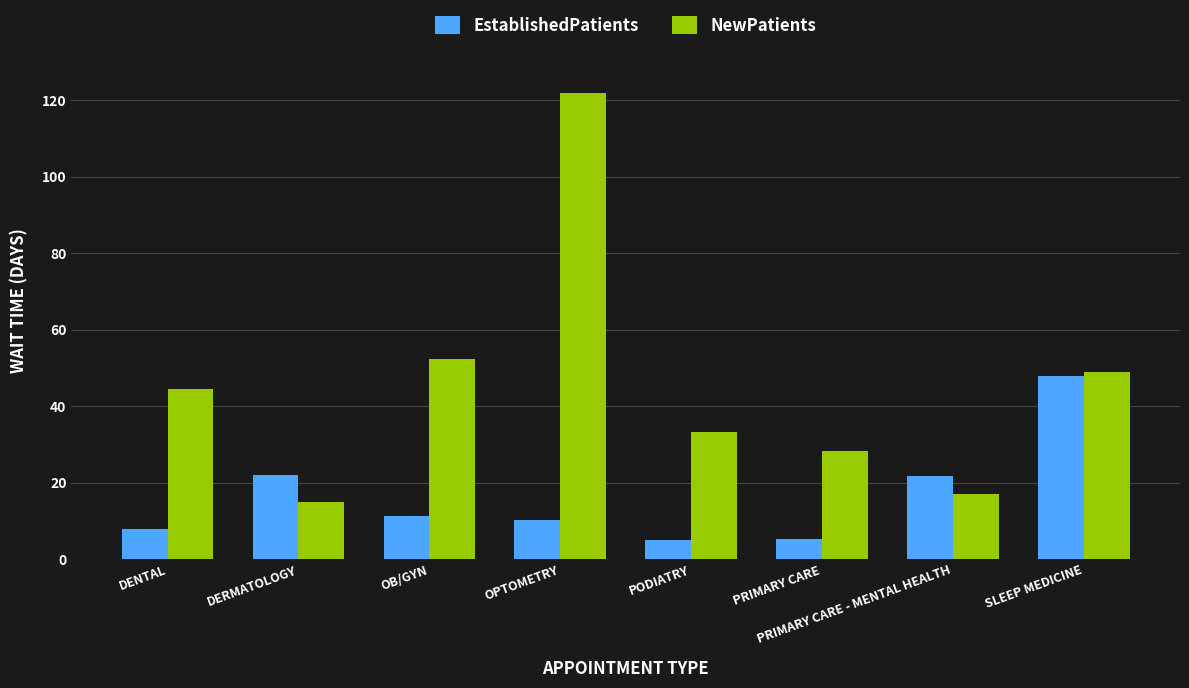

Does the chart contain any negative values?

No